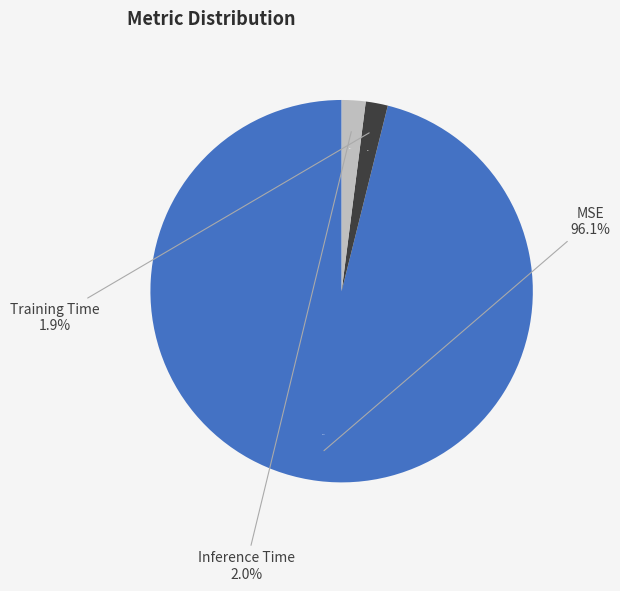

Does MSE account for over 50% of the chart?

Yes